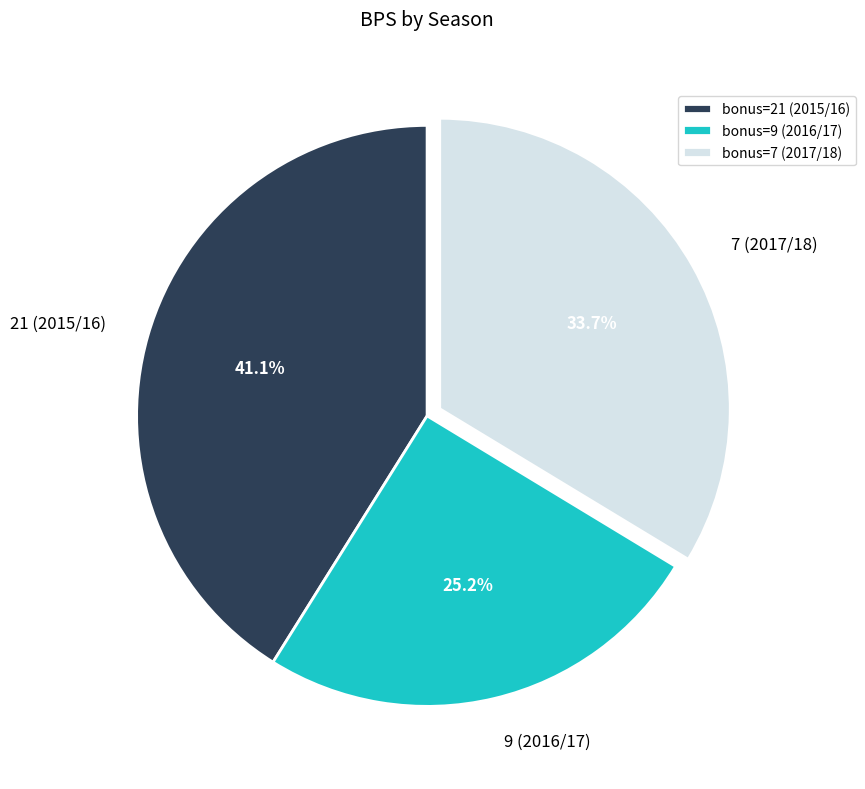

To the nearest percent, what is the combined percentage of 21 (2015/16) and 9 (2016/17)?

66%